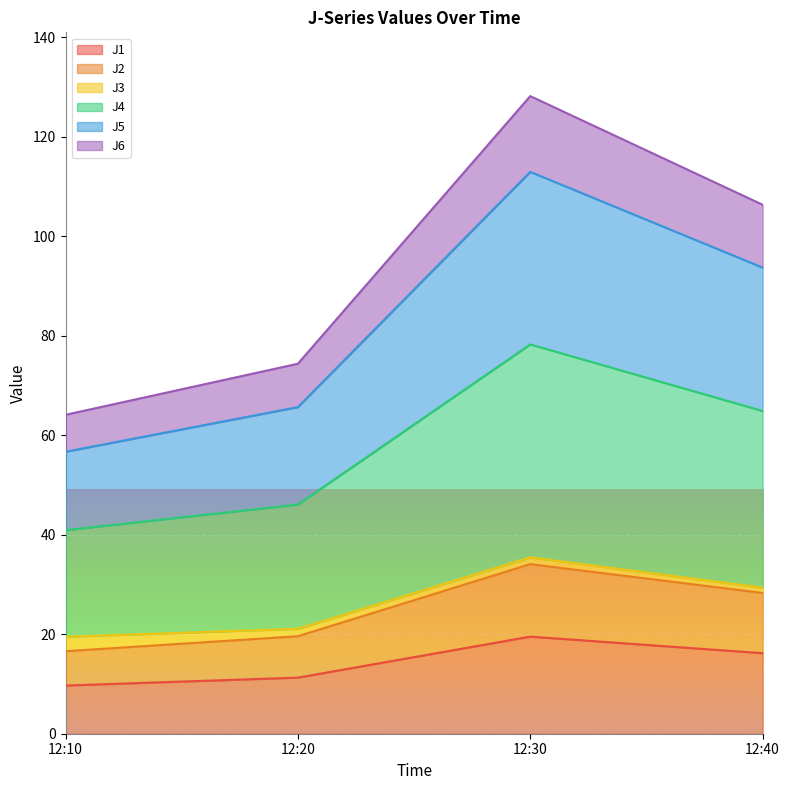

What are all the series names shown in the legend?

J1, J2, J3, J4, J5, J6